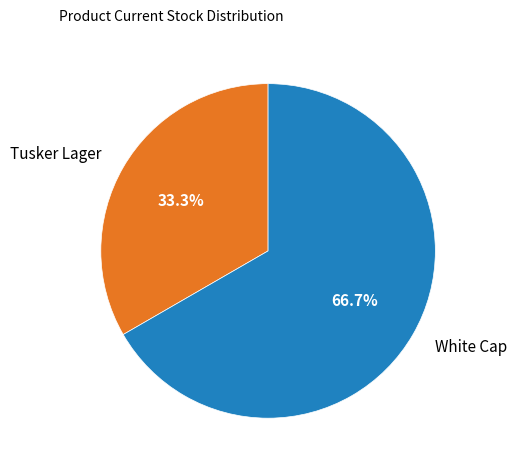

How many segments does this pie chart have?

2